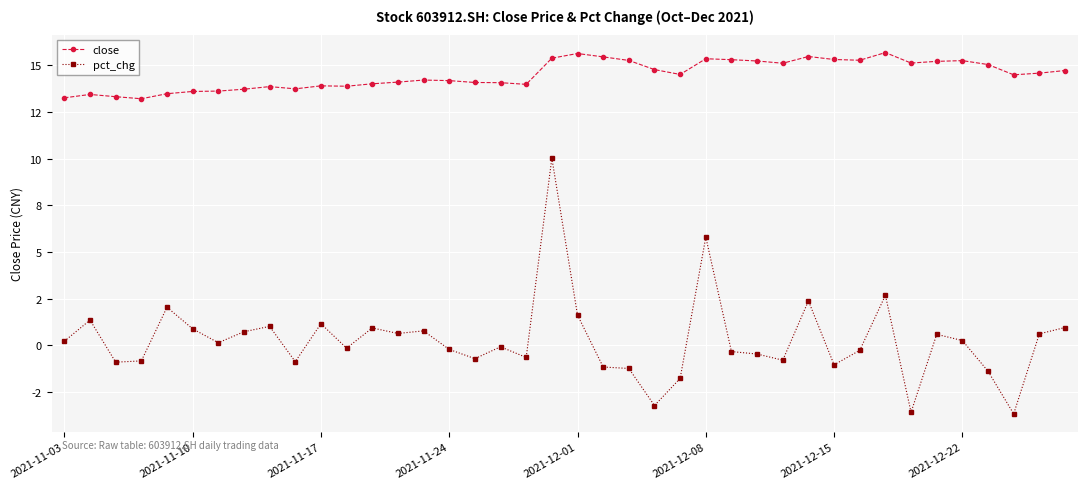

Which series has the largest total across all categories?

close